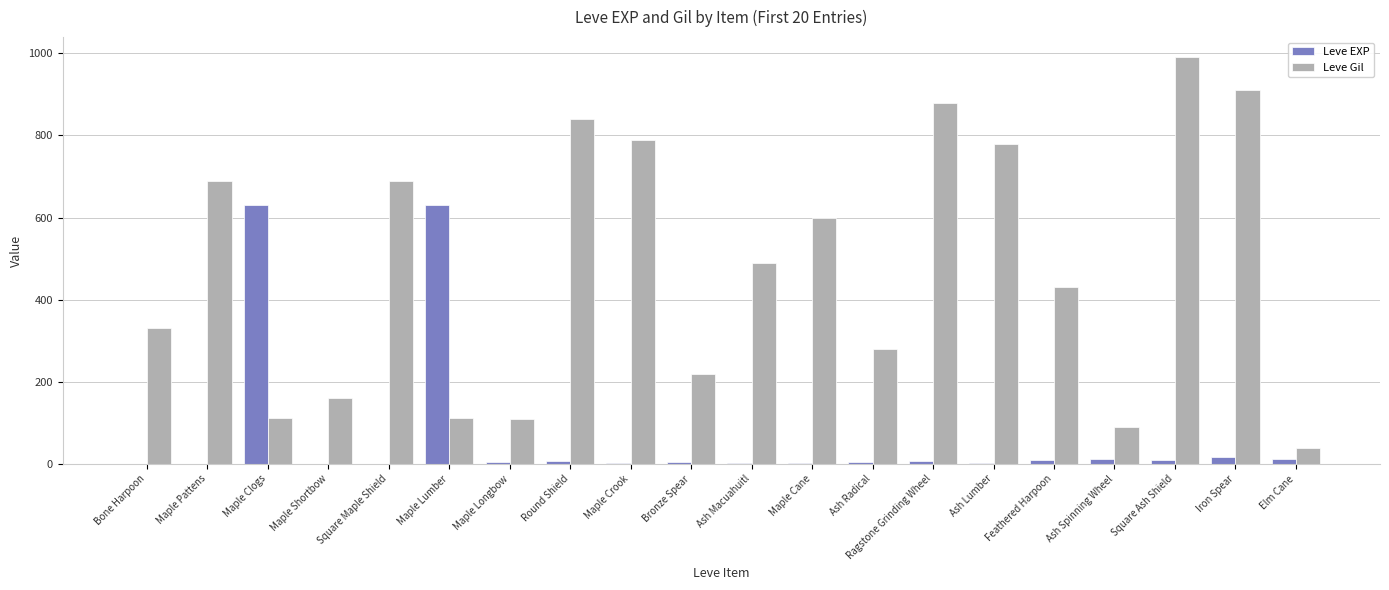

What is the highest value of the Leve EXP series?

630